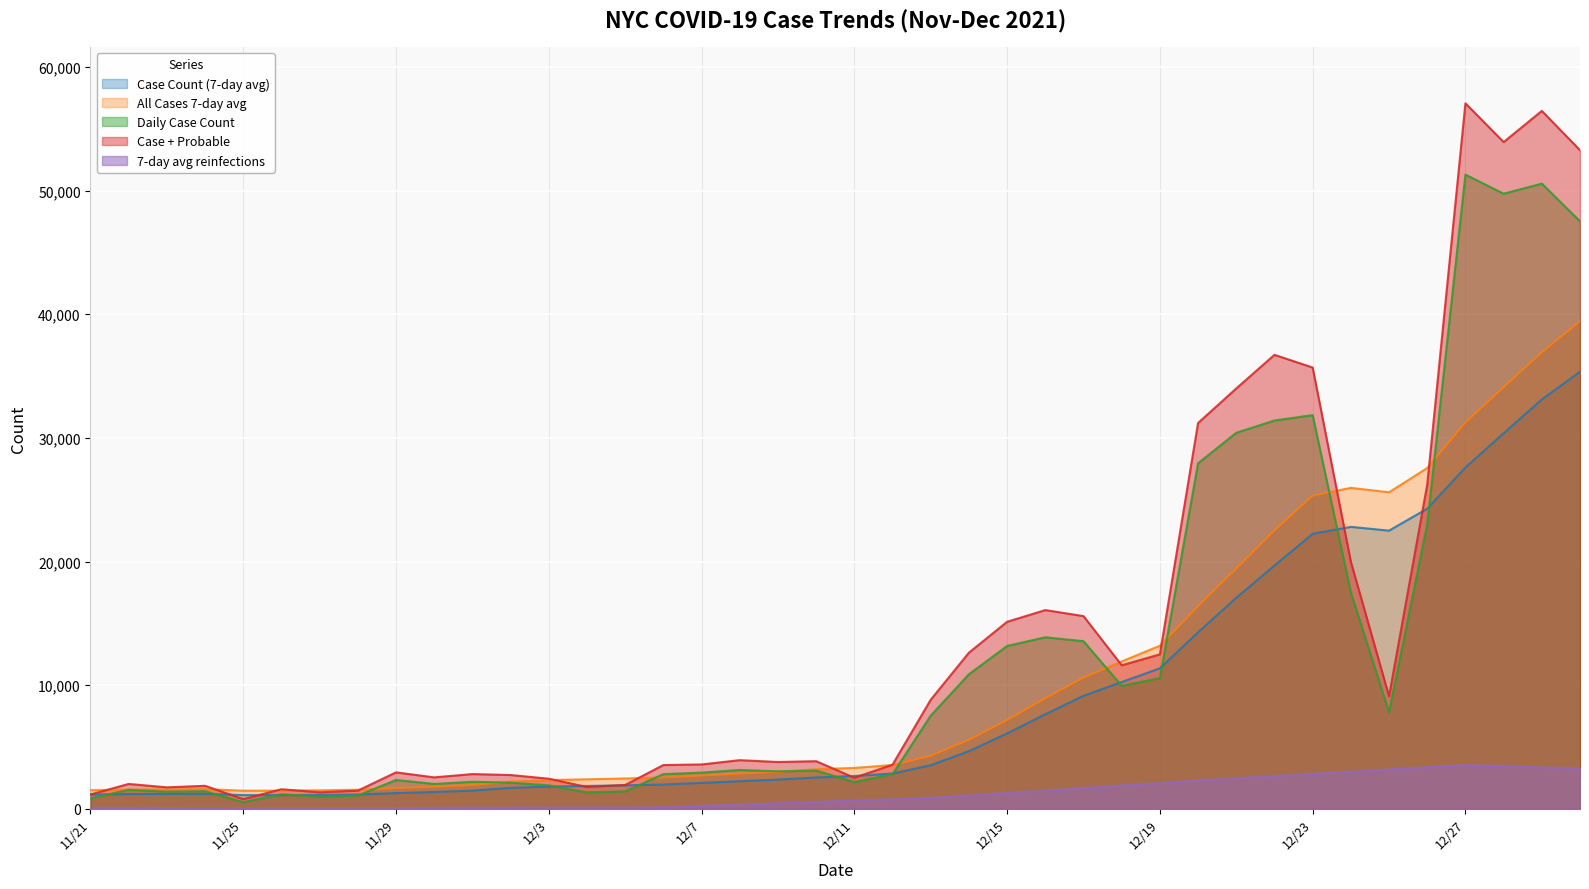

Where is 7-day avg reinfections nearest to the value 1786?

12/18